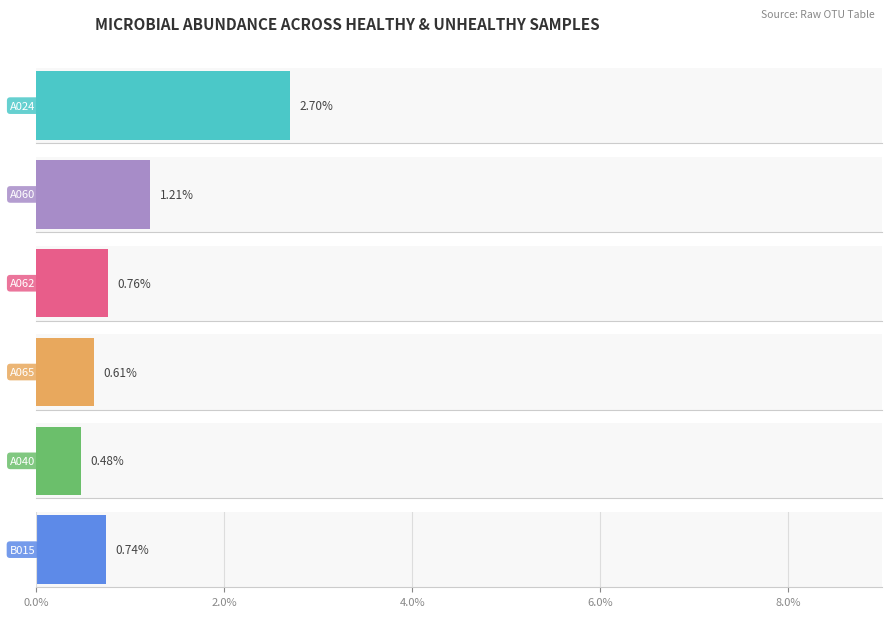

Between Actinomyces odontolyticus and Bifidobacterium longum, which is larger?

Bifidobacterium longum